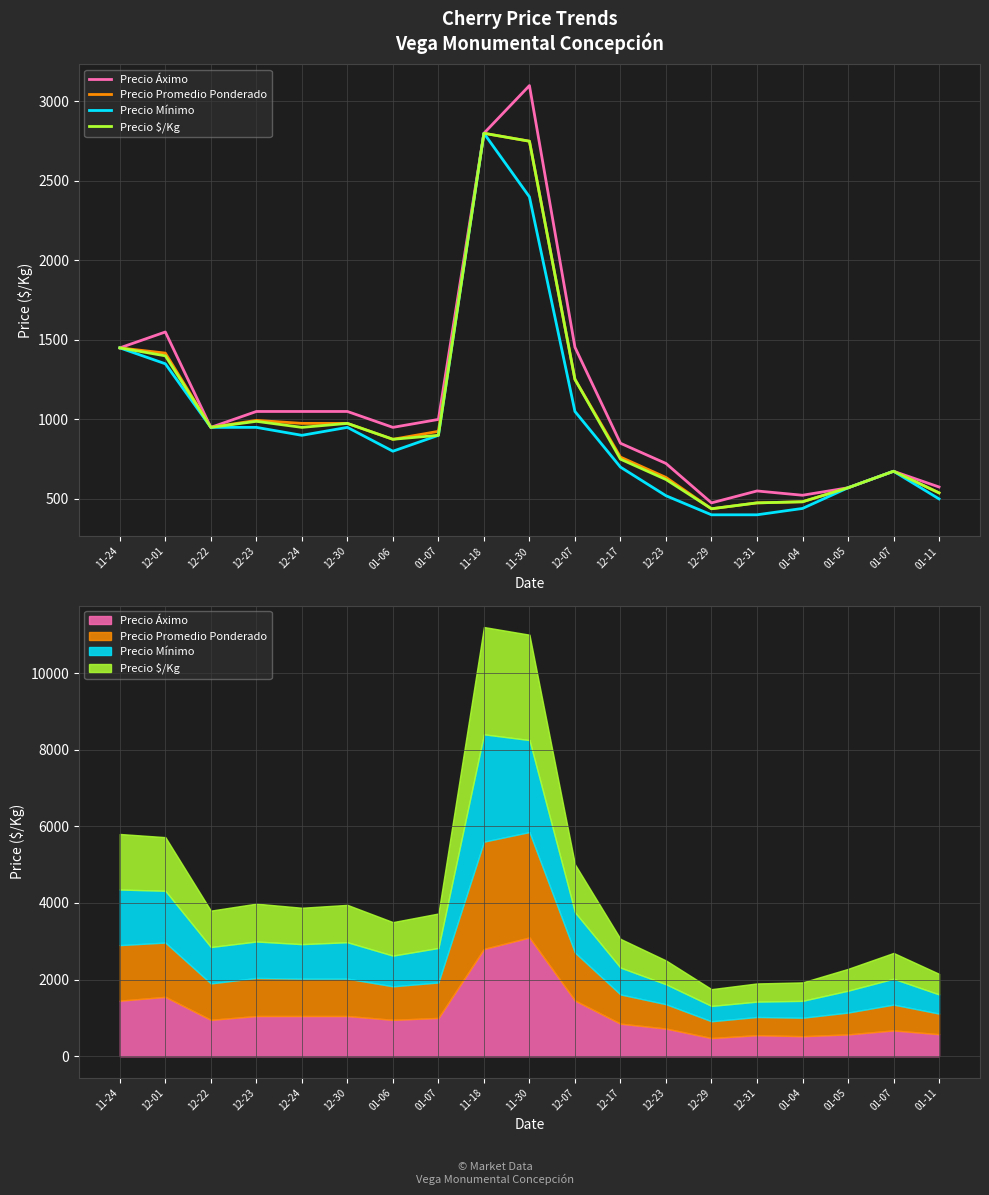

At which label does Precio Áximo reach its minimum?

12-29